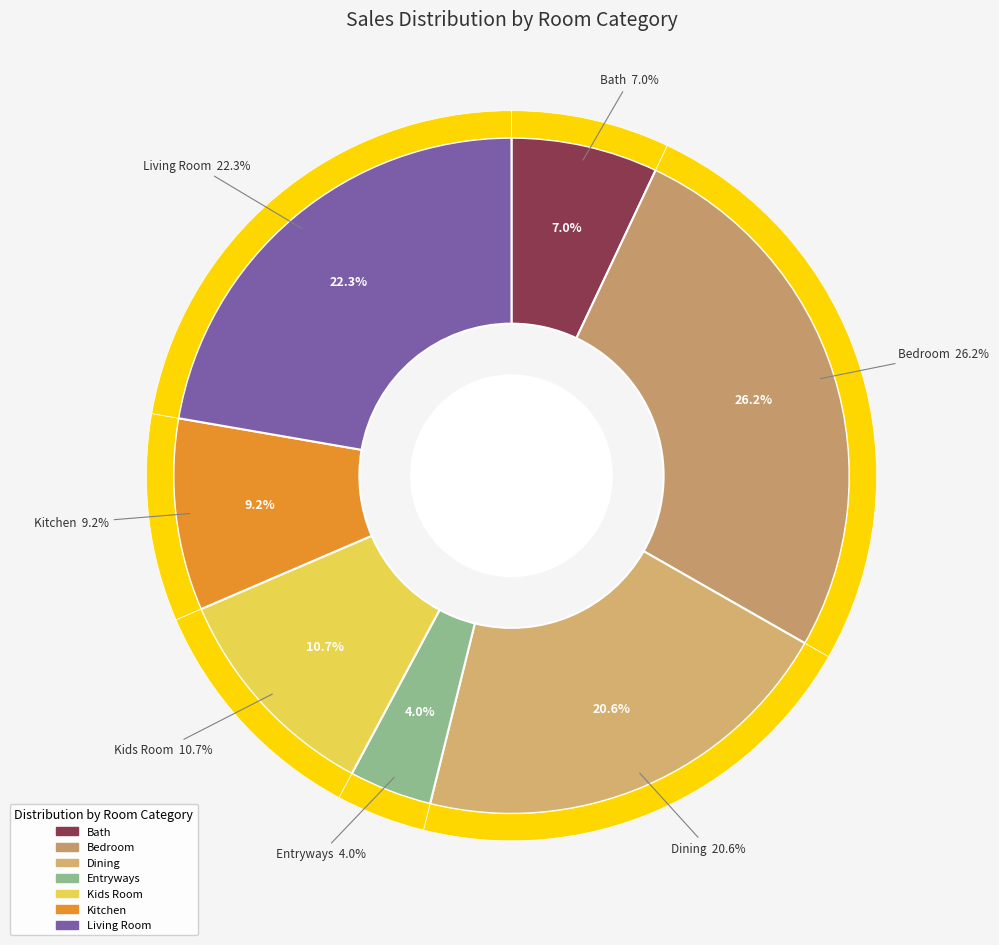

The Kids Room slice represents 1% of the pie. True or false?

False